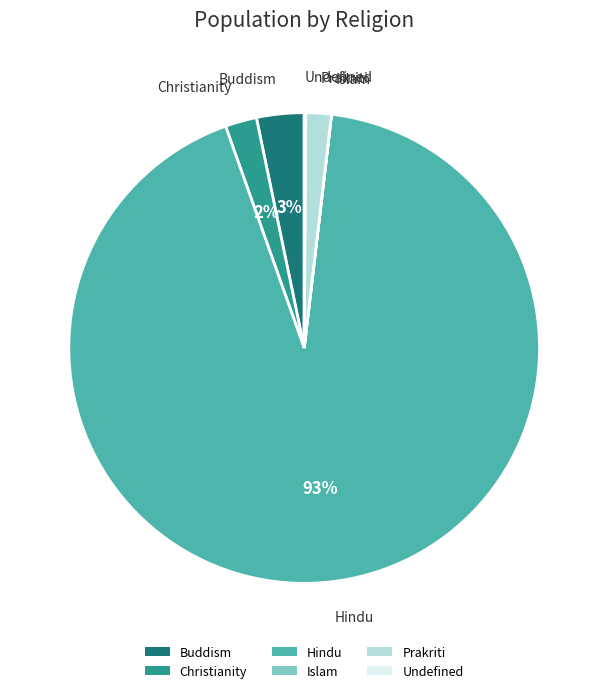

Is the sum of Hindu and Christianity greater than half?

Yes